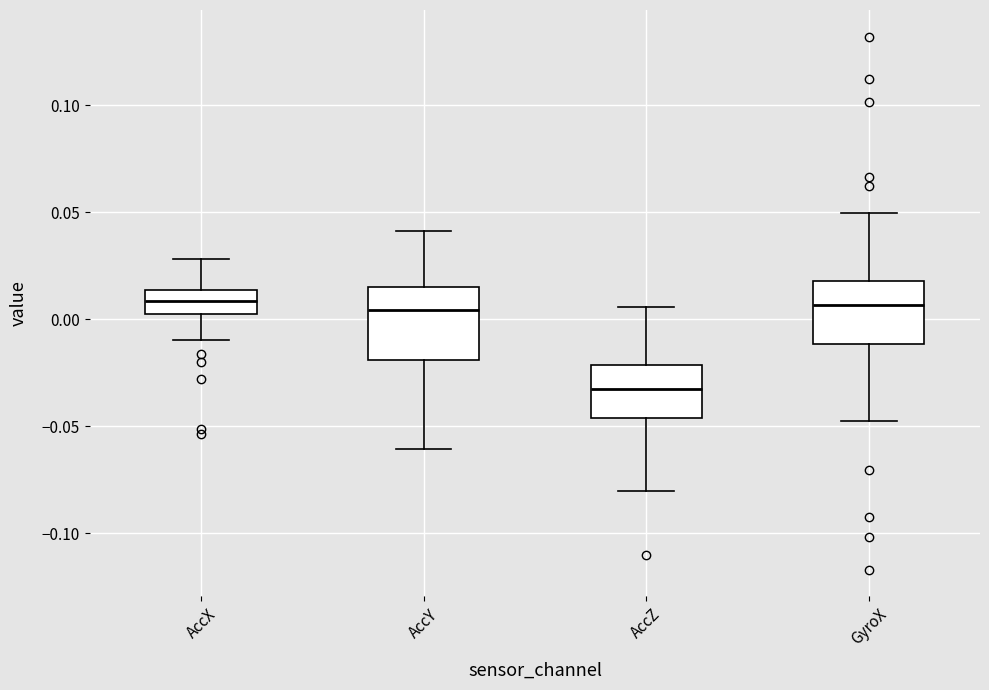

Reading left to right, read every box against the y-axis: the position of its median line, the range the box covers, and the ends of its whiskers. The values are not printed on the chart, so give them approximately, as read against the axis.

AccX: median 0.010, box 0.000 to 0.015, whiskers -0.010 to 0.030
AccY: median 0.005, box -0.020 to 0.015, whiskers -0.060 to 0.040
AccZ: median -0.035, box -0.045 to -0.020, whiskers -0.080 to 0.005
GyroX: median 0.005, box -0.010 to 0.020, whiskers -0.050 to 0.050